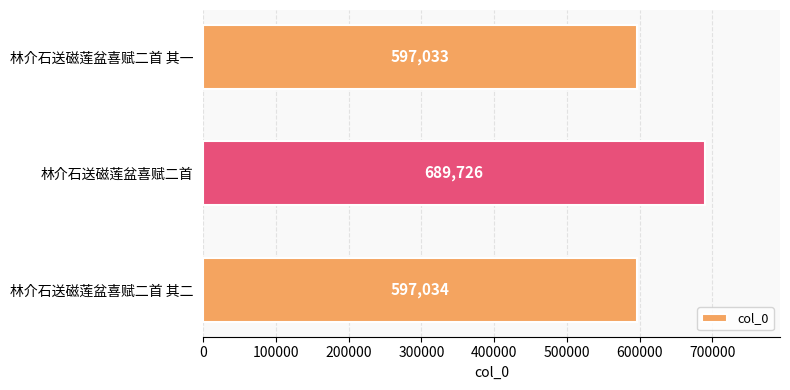

Reading top to bottom, extract all data points from this chart.

597033	689726	597034